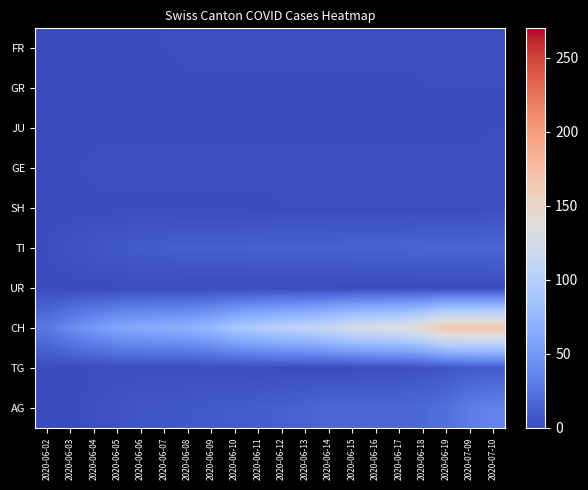

Which series has the largest total across all categories?

CH